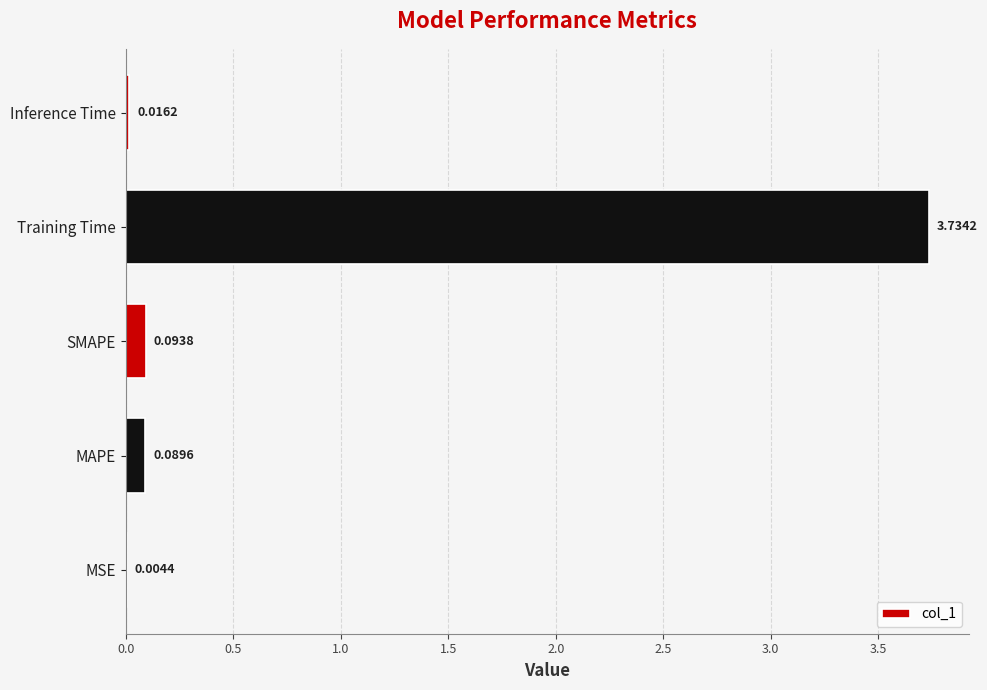

Between MSE and Training Time, which is larger?

Training Time